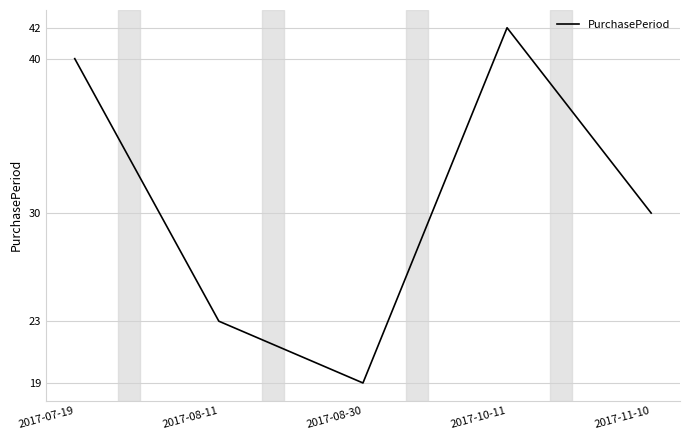

What is the sum of the values at 2017-07-19 and 2017-10-11?

82